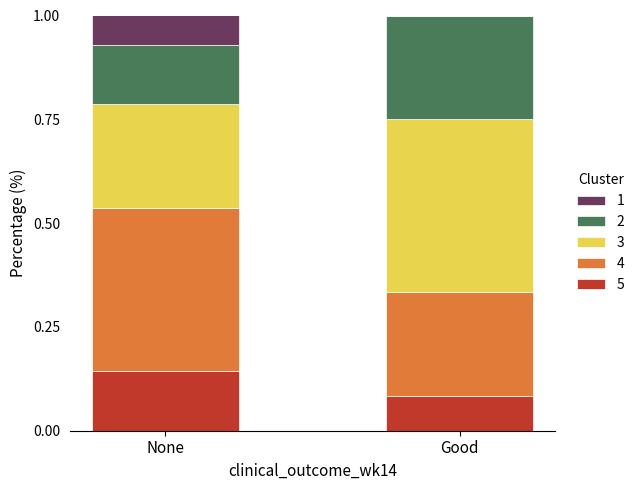

Which category has the highest value in the 5 series?

None